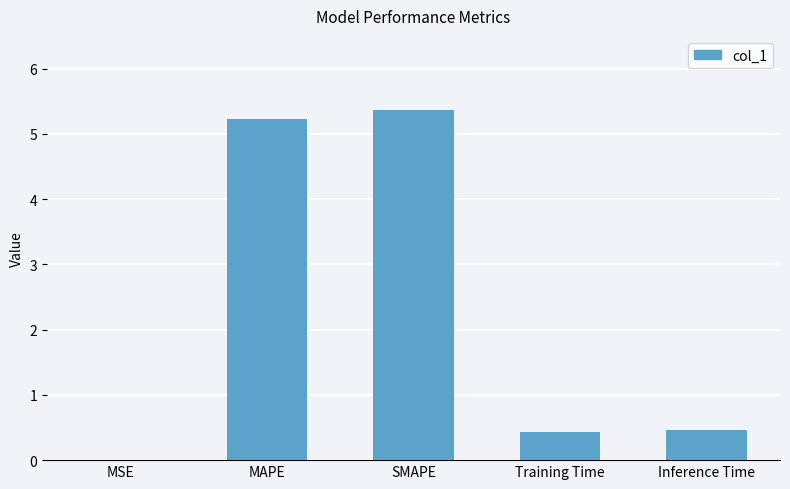

What is the difference between the values at Inference Time and MSE?

0.5